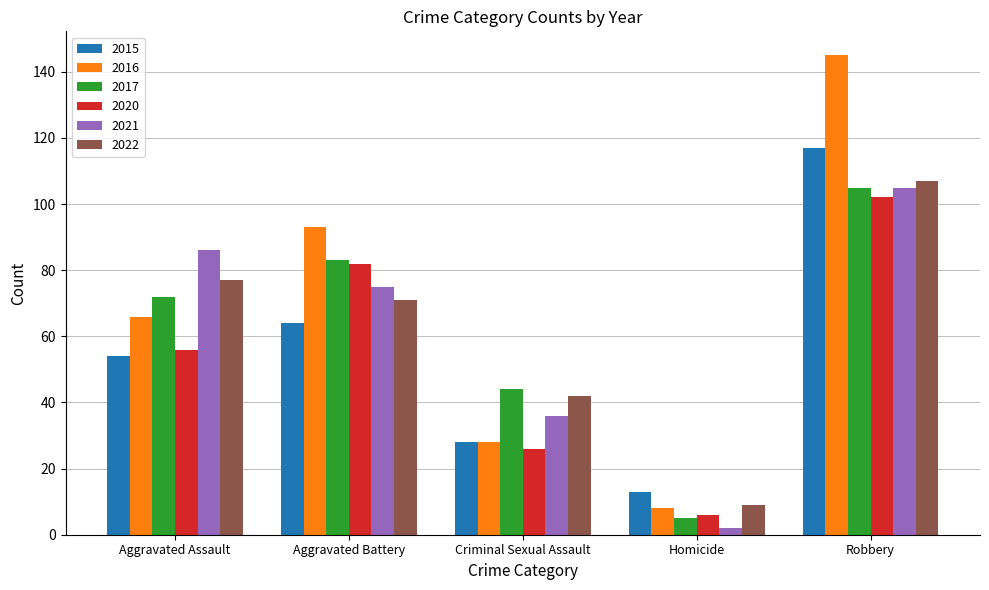

What is the difference between the 2020 values at Robbery and Aggravated Assault?

46